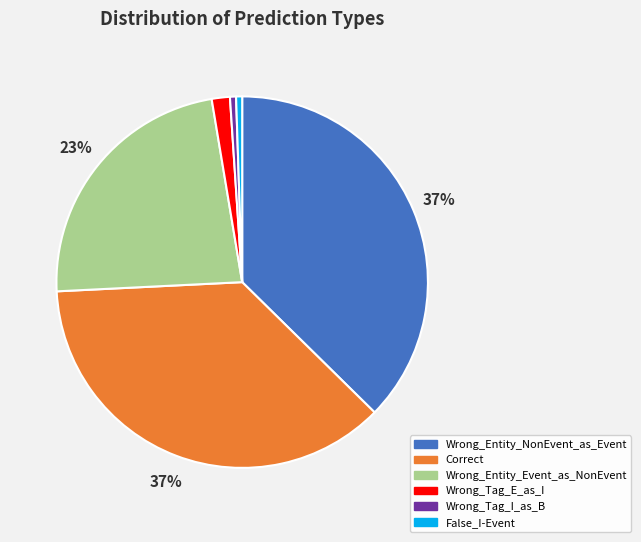

To the nearest percent, what is the combined percentage of Wrong_Entity_NonEvent_as_Event and False_I-Event?

38%